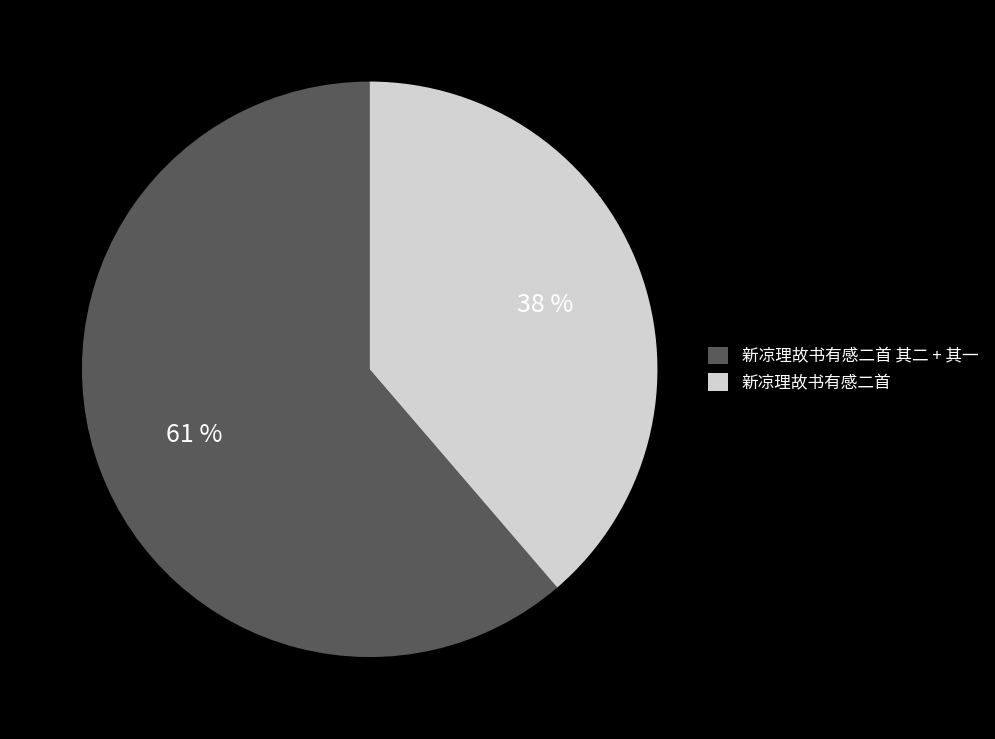

The 新凉理故书有感二首 slice represents 29% of the pie. True or false?

False